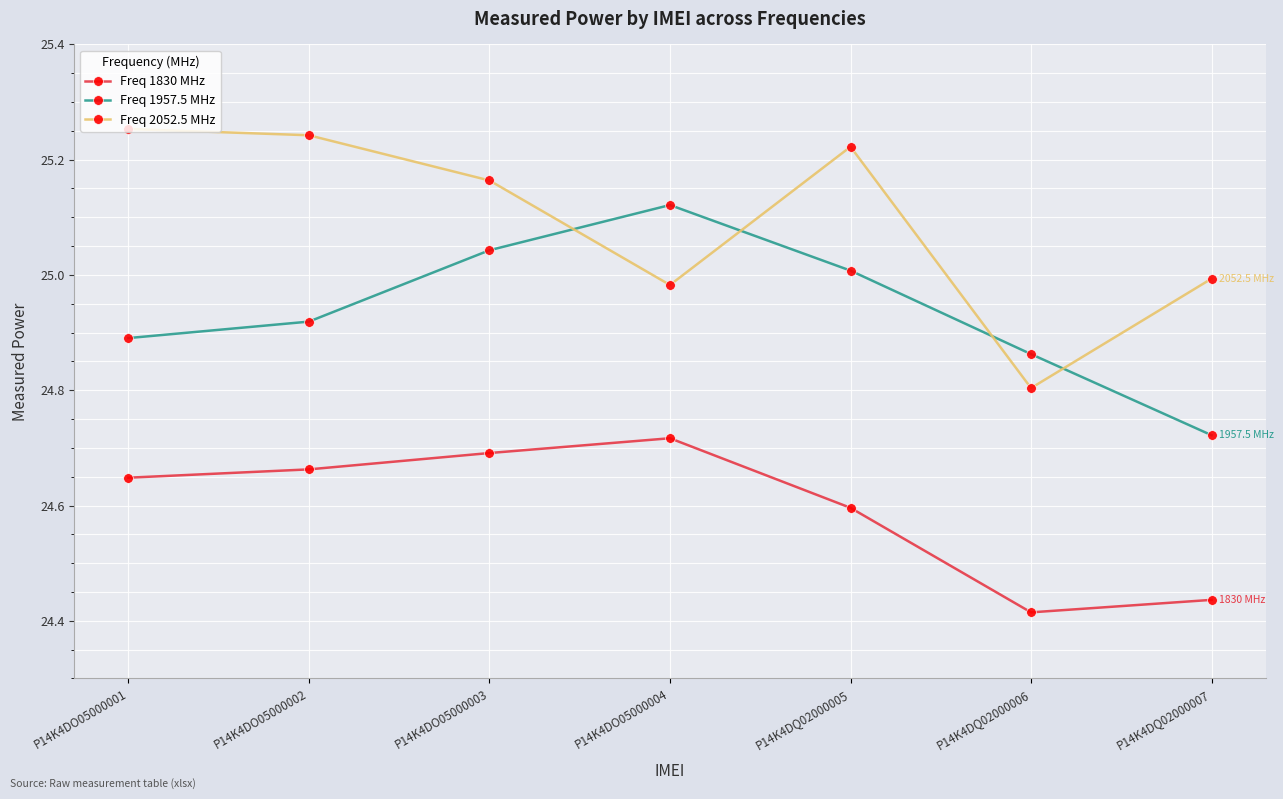

List the series in order of their peak value, lowest first.

Freq 1830 MHz, Freq 1957.5 MHz, Freq 2052.5 MHz